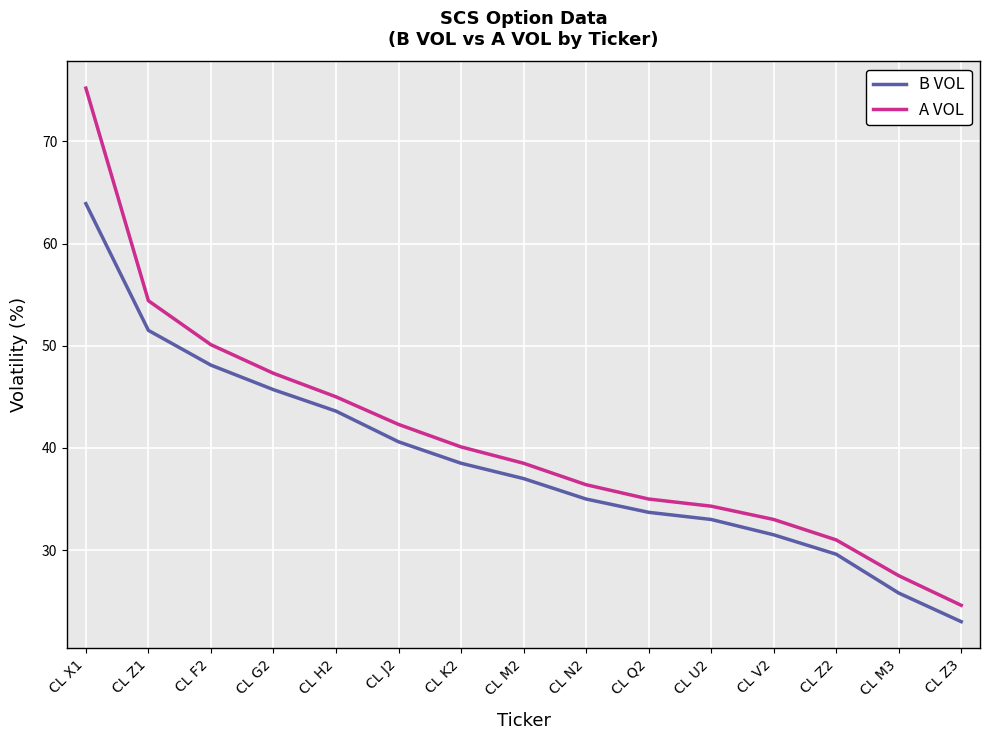

Reading right to left, list all the values displayed in this chart.

B VOL: CL Z3=23.0	CL M3=25.8	CL Z2=29.6	CL V2=31.5	CL U2=33.0	CL Q2=33.7	CL N2=35.0	CL M2=37.0	CL K2=38.5	CL J2=40.6	CL H2=43.6	CL G2=45.7	CL F2=48.1	CL Z1=51.5	CL X1=63.9
A VOL: CL Z3=24.6	CL M3=27.5	CL Z2=31.0	CL V2=33.0	CL U2=34.3	CL Q2=35.0	CL N2=36.4	CL M2=38.5	CL K2=40.1	CL J2=42.3	CL H2=45.0	CL G2=47.3	CL F2=50.1	CL Z1=54.4	CL X1=75.2